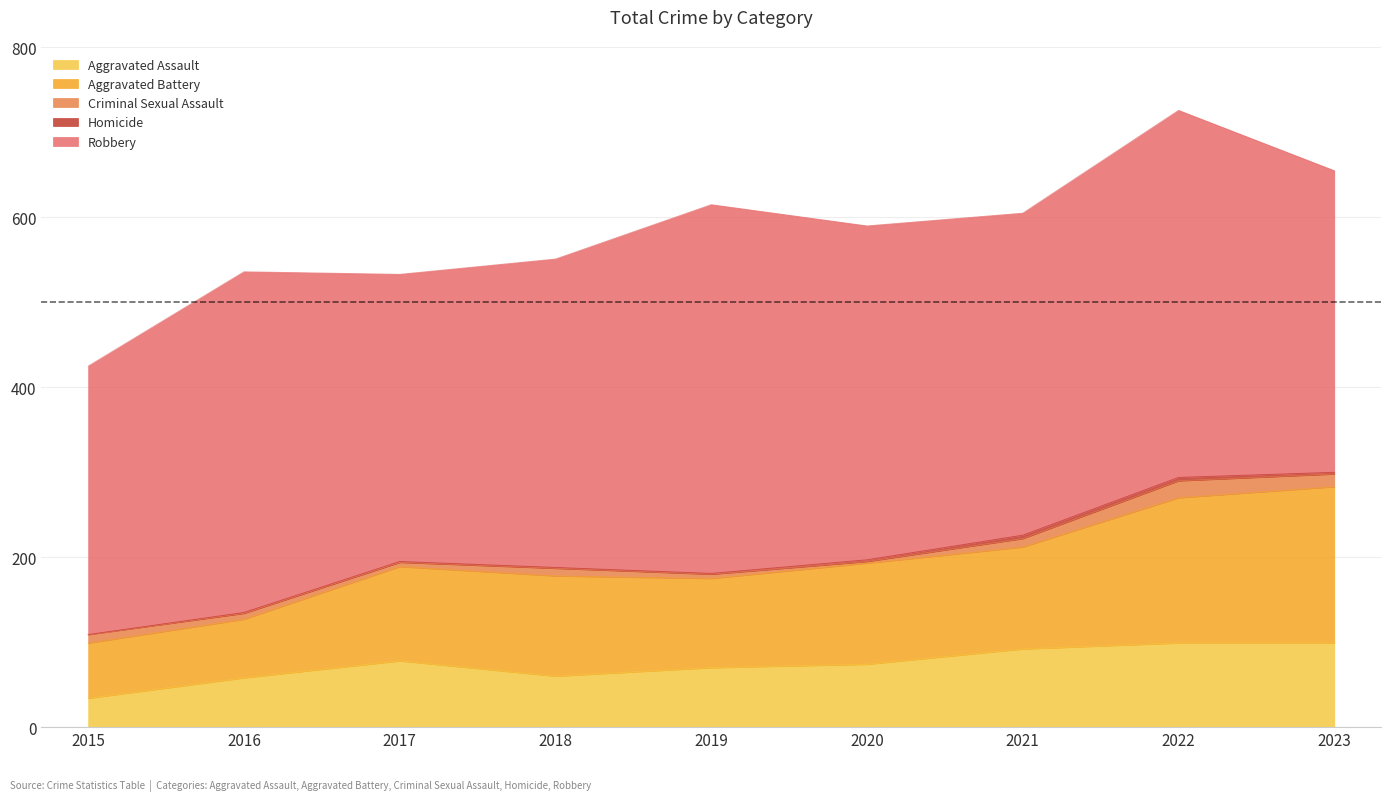

What is the average value of the Robbery series?

379